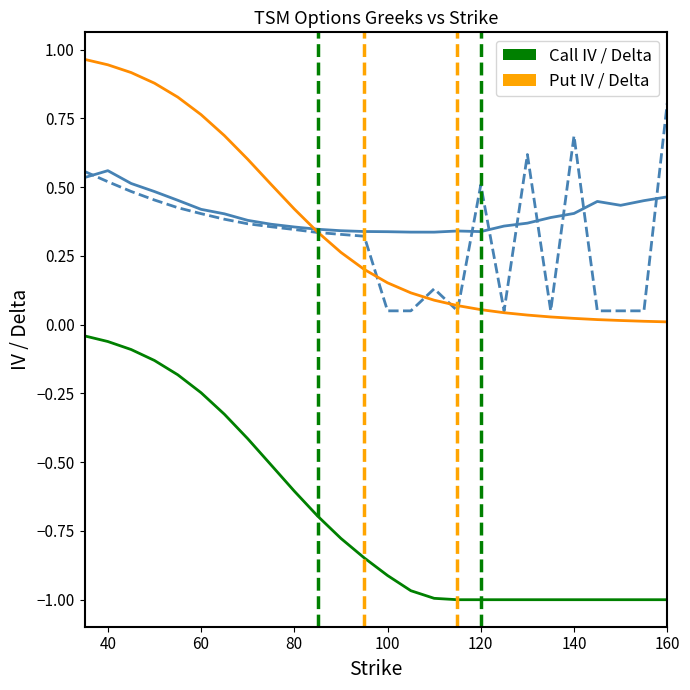

Does the chart display data point markers on the line(s)?

No